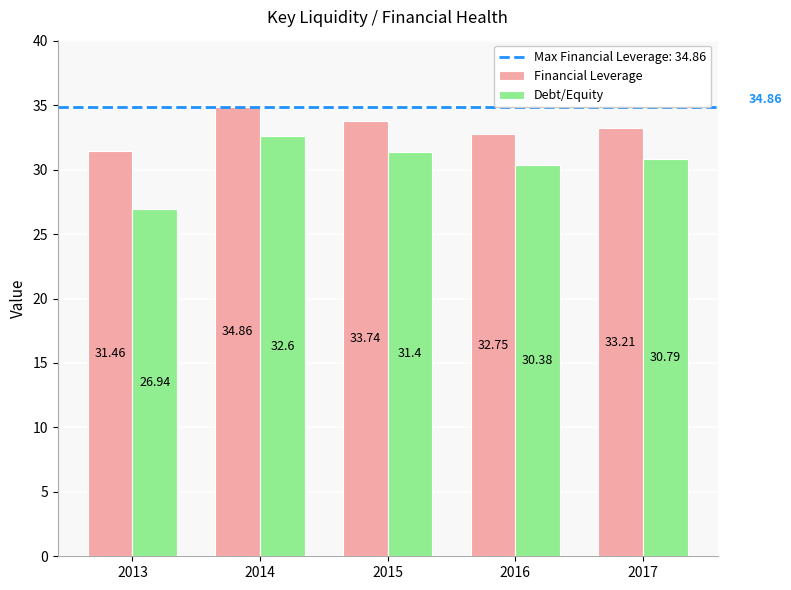

What is the average value of the Debt/Equity series?

30.4